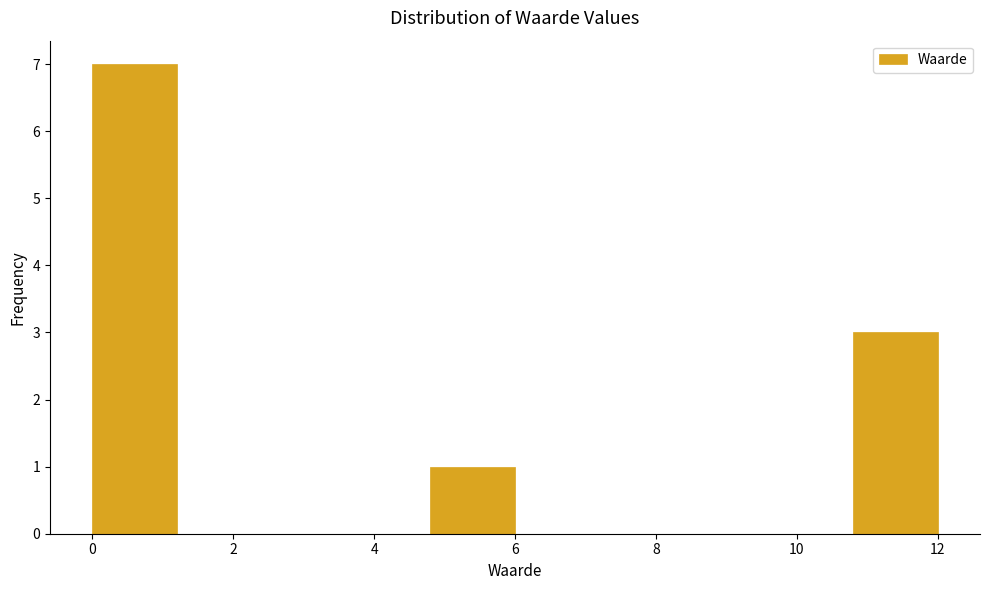

Which range on the x-axis has the tallest bar?

0.0 to 1.2